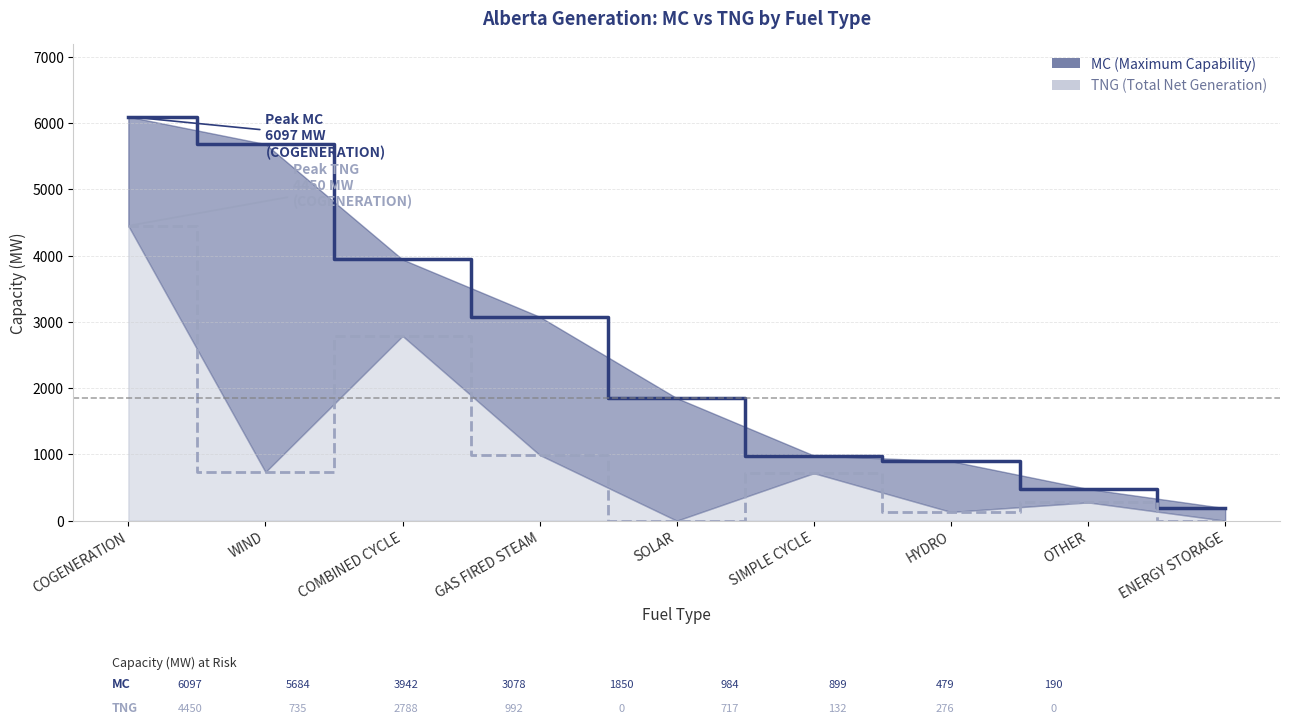

At which label does MC first exceed 1850?

COGENERATION